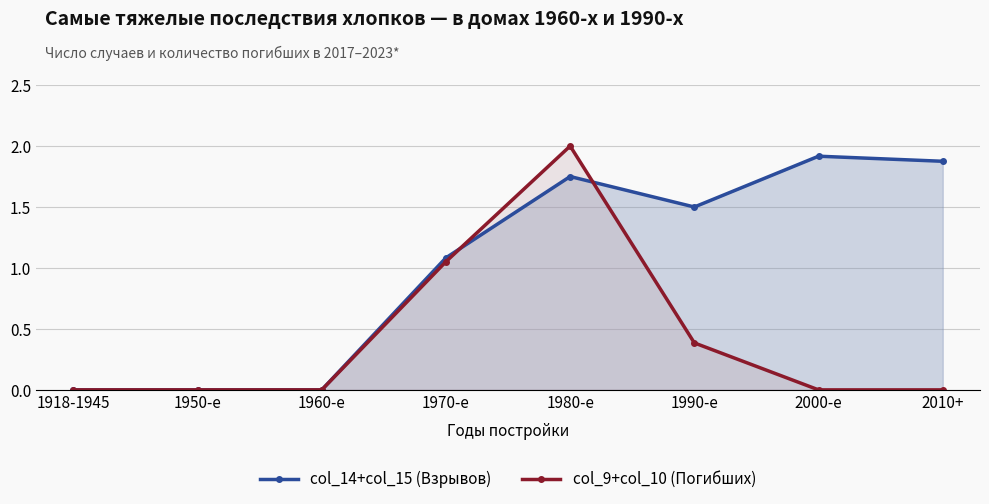

True or false: col_14+col_15 (Взрывов) has more than 0 interior local peaks.

True